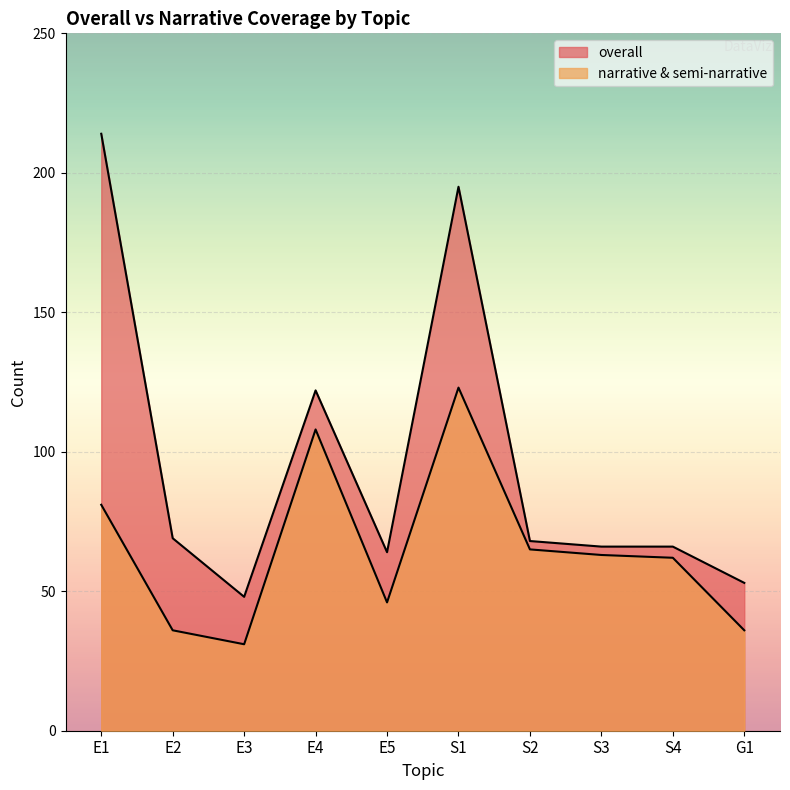

List the series in order of their overall mean, lowest first.

narrative & semi-narrative, overall